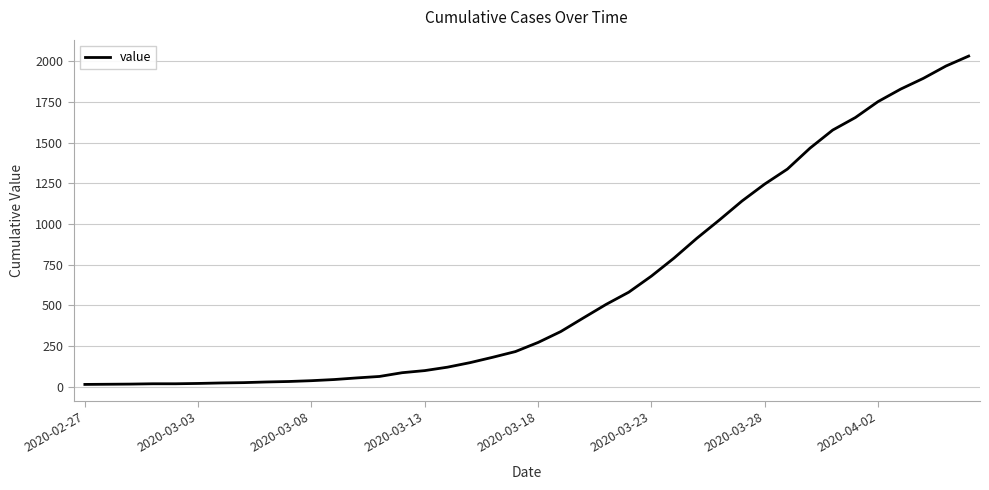

What is the difference between the maximum and minimum values?

2019